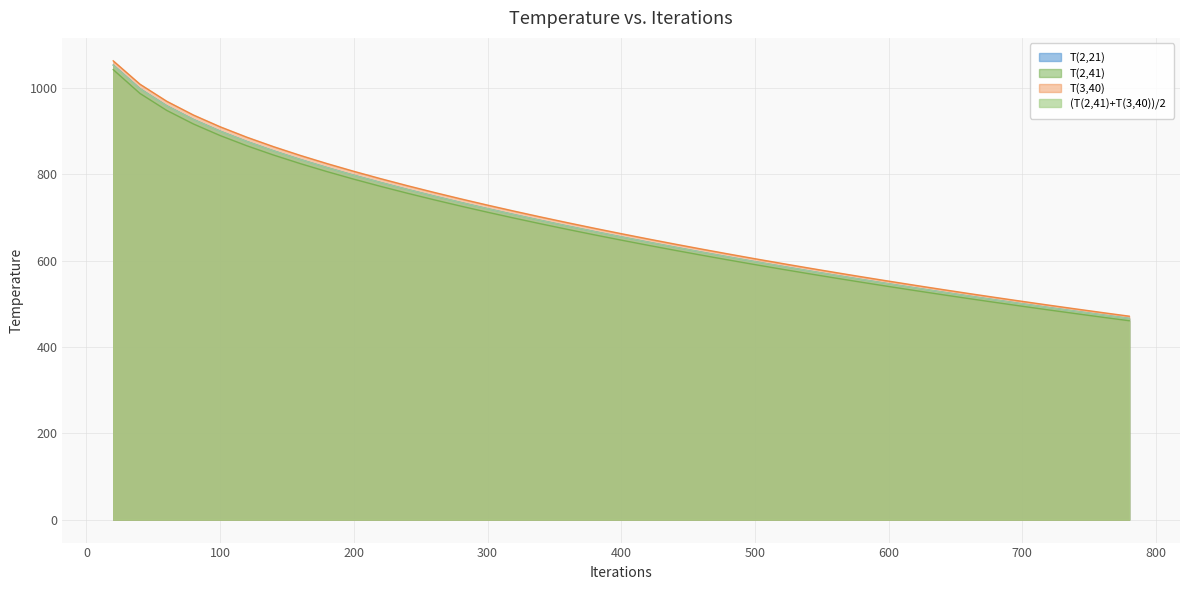

Reading left to right, list all the values displayed in this chart.

T(2,21): 20=1052.6	40=997.9	60=958.4	80=926.7	100=899.6	120=875.7	140=854.0	160=833.9	180=815.2	200=797.5	220=780.7	240=764.7	260=749.3	280=734.4	300=720.1	320=706.3	340=692.8	360=679.8	380=667.1	400=654.8	420=642.7	440=631.0	460=619.6	480=608.4	500=597.4	520=586.7	540=576.3	560=566.0	580=556.0	600=546.1	620=536.5	640=527.1	660=517.8	680=508.7	700=499.8	720=491.1	740=482.5	760=474.1	780=465.9
T(2,41): 20=1041.9	40=986.8	60=947.6	80=916.1	100=889.3	120=865.6	140=844.1	160=824.3	180=805.8	200=788.3	220=771.7	240=755.8	260=740.6	280=725.9	300=711.8	320=698.1	340=684.8	360=671.9	380=659.4	400=647.2	420=635.3	440=623.7	460=612.4	480=601.3	500=590.5	520=580.0	540=569.6	560=559.5	580=549.6	600=539.9	620=530.3	640=521.0	660=511.9	680=502.9	700=494.1	720=485.5	740=477.0	760=468.7	780=460.6
T(3,40): 20=1062.3	40=1008.3	60=968.8	80=936.9	100=909.6	120=885.5	140=863.5	160=843.3	180=824.4	200=806.5	220=789.5	240=773.3	260=757.8	280=742.8	300=728.3	320=714.3	340=700.7	360=687.5	380=674.7	400=662.2	420=650.0	440=638.2	460=626.6	480=615.3	500=604.2	520=593.4	540=582.8	560=572.4	580=562.2	600=552.3	620=542.6	640=533.0	660=523.6	680=514.5	700=505.4	720=496.6	740=487.9	760=479.4	780=471.1
(T(2,41)+T(3,40))/2: 20=1052.1	40=997.5	60=958.2	80=926.5	100=899.4	120=875.5	140=853.8	160=833.8	180=815.1	200=797.4	220=780.6	240=764.6	260=749.2	280=734.3	300=720.0	320=706.2	340=692.8	360=679.7	380=667.0	400=654.7	420=642.7	440=630.9	460=619.5	480=608.3	500=597.4	520=586.7	540=576.2	560=565.9	580=555.9	600=546.1	620=536.4	640=527.0	660=517.8	680=508.7	700=499.8	720=491.0	740=482.5	760=474.1	780=465.8